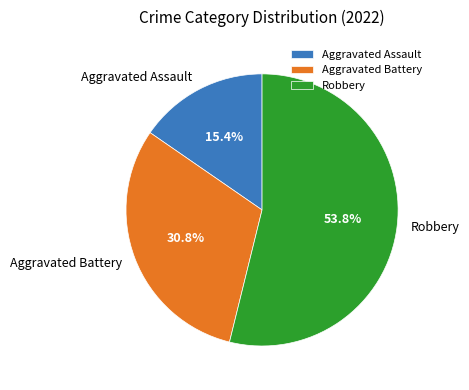

Between Robbery and Aggravated Battery, which is larger?

Robbery